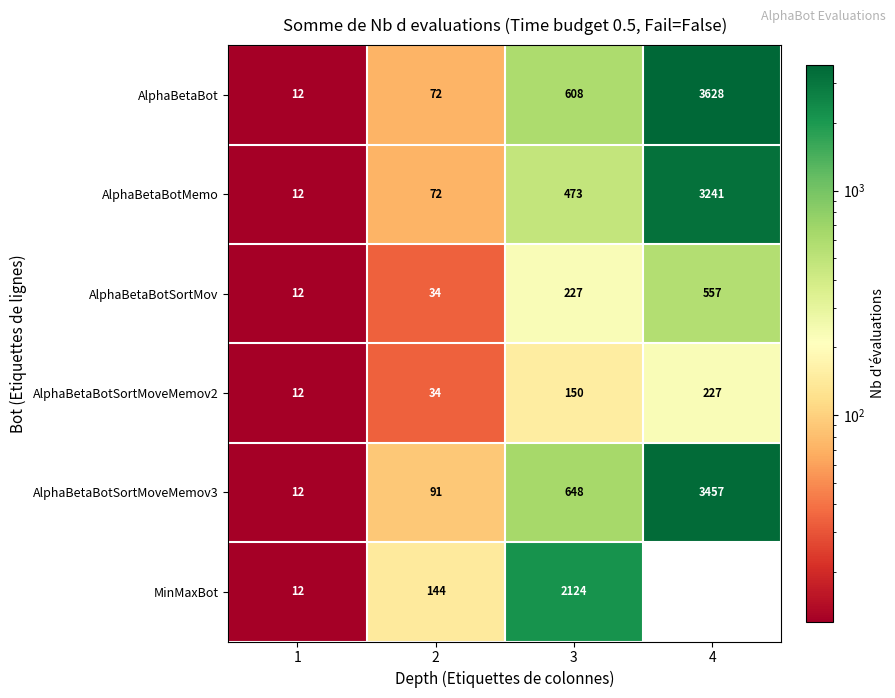

What is the minimum value shown in the chart?

12.0